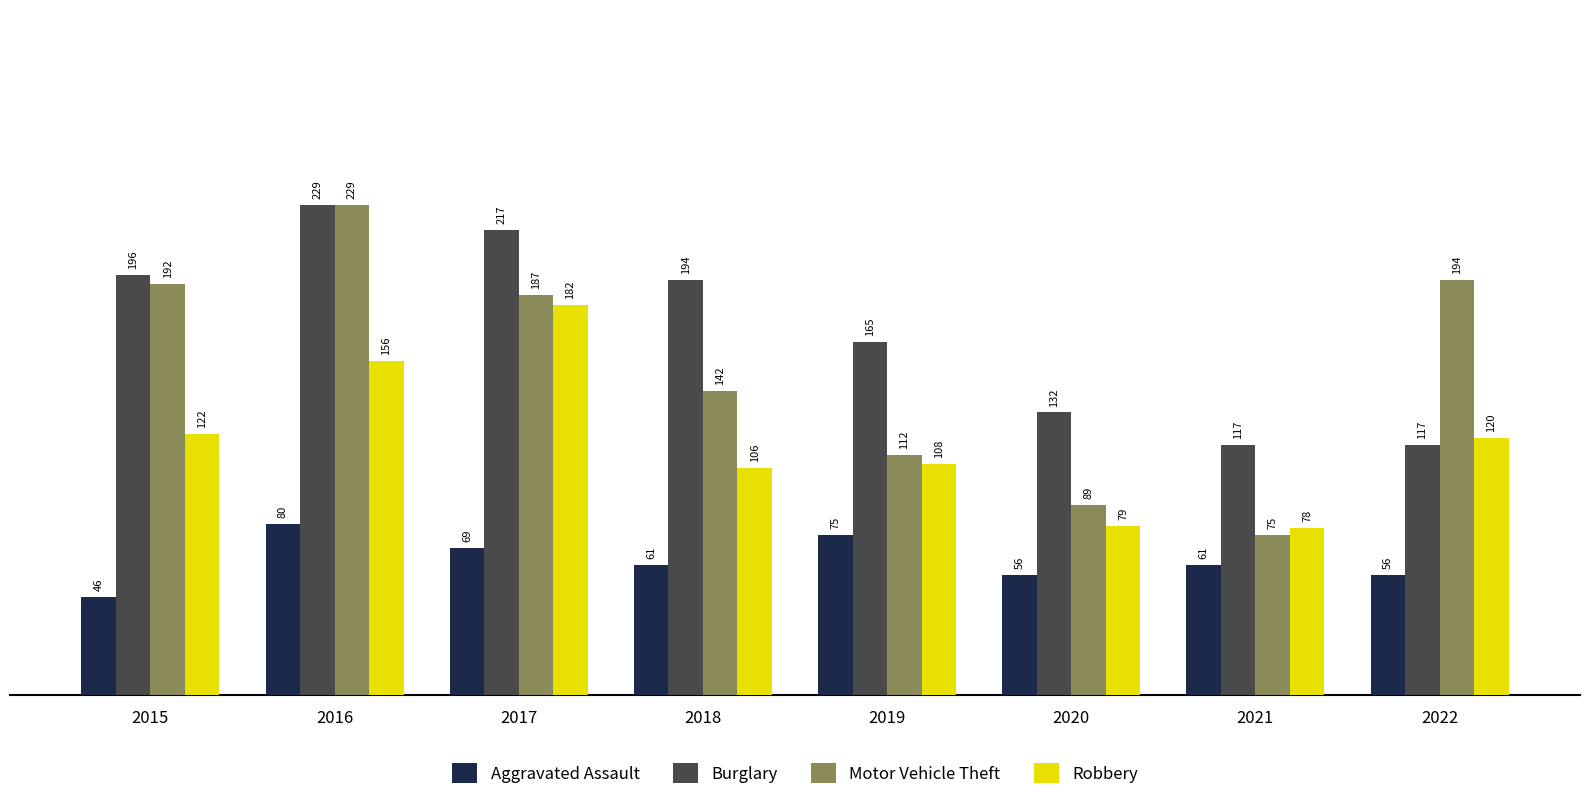

What is the difference between the Aggravated Assault values at 2019 and 2021?

14